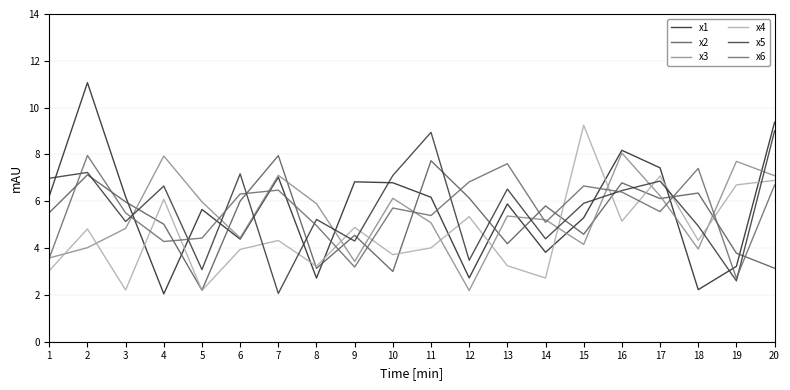

What is the average value of the x3 series?

5.4